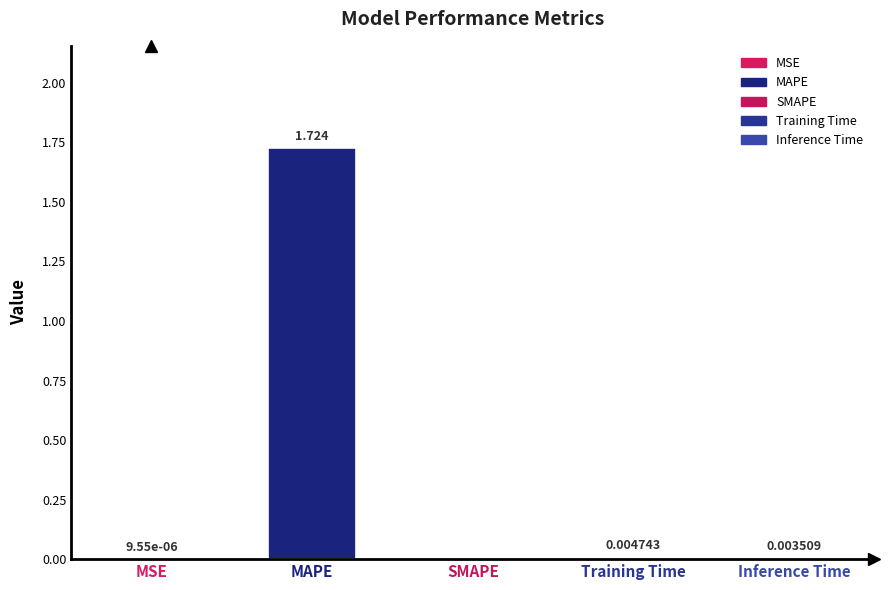

Which label corresponds to the largest value in the chart?

MAPE